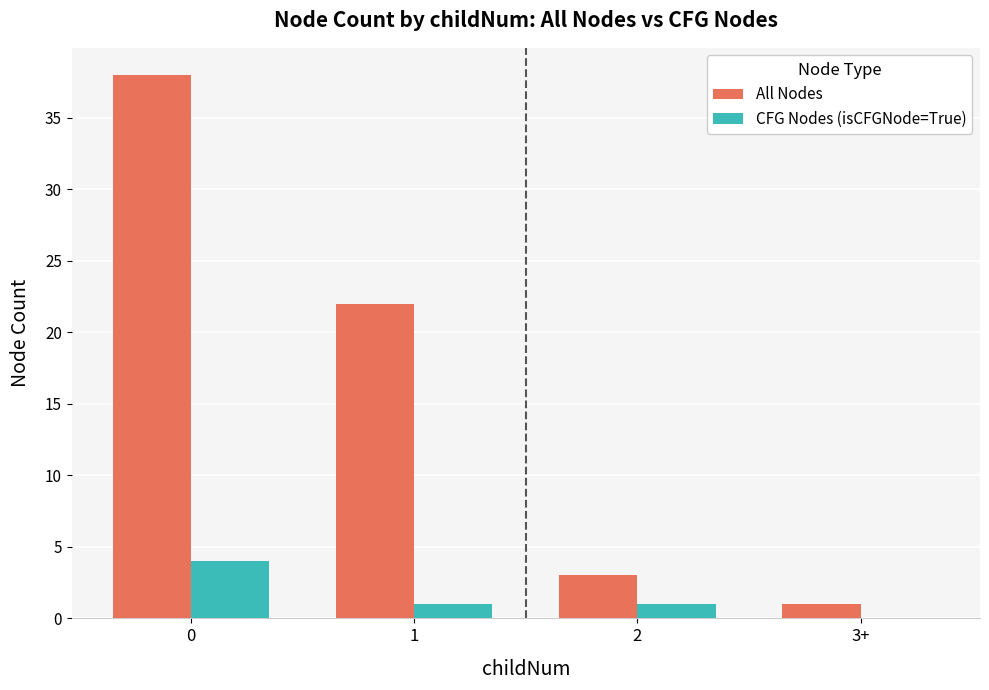

How many groups of bars are there?

4